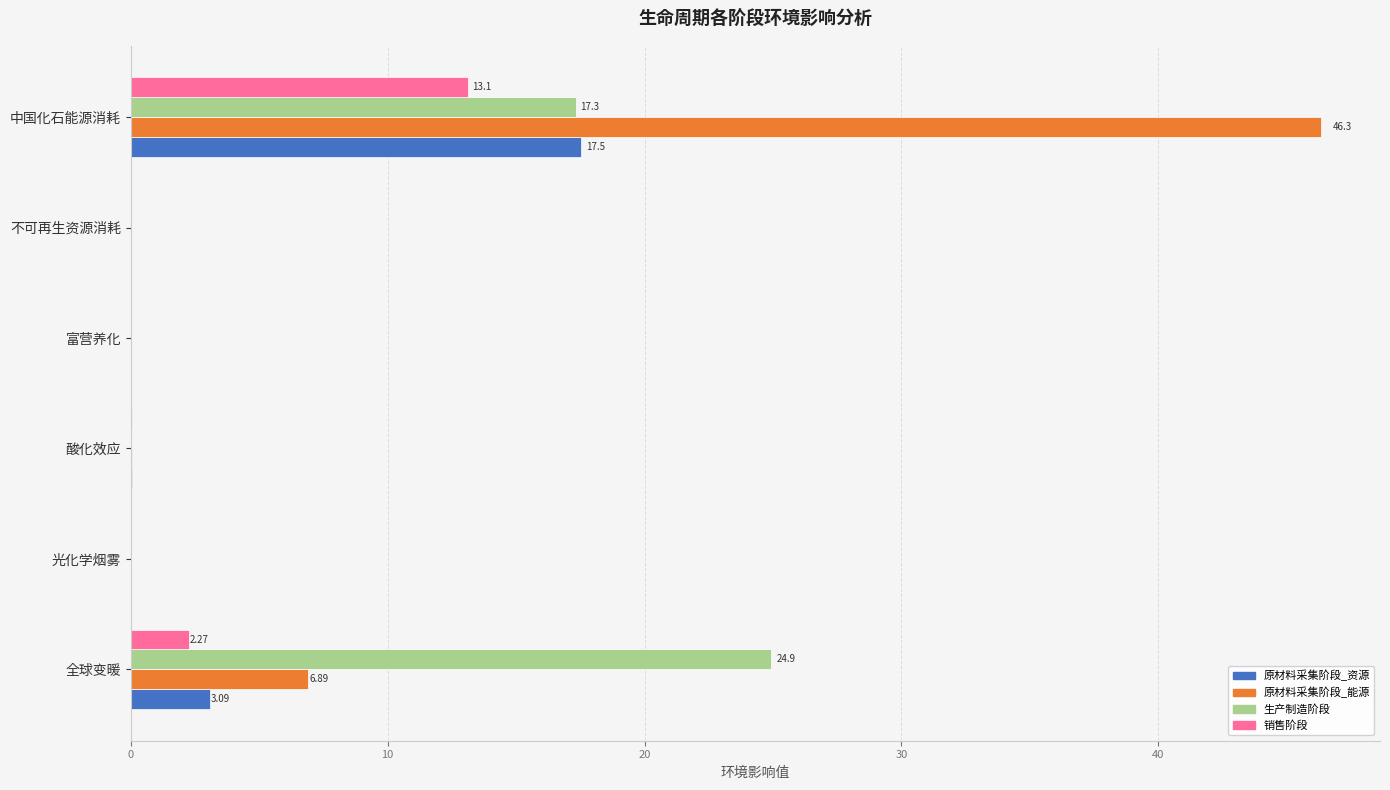

What is the sum of all 销售阶段 values?

15.5